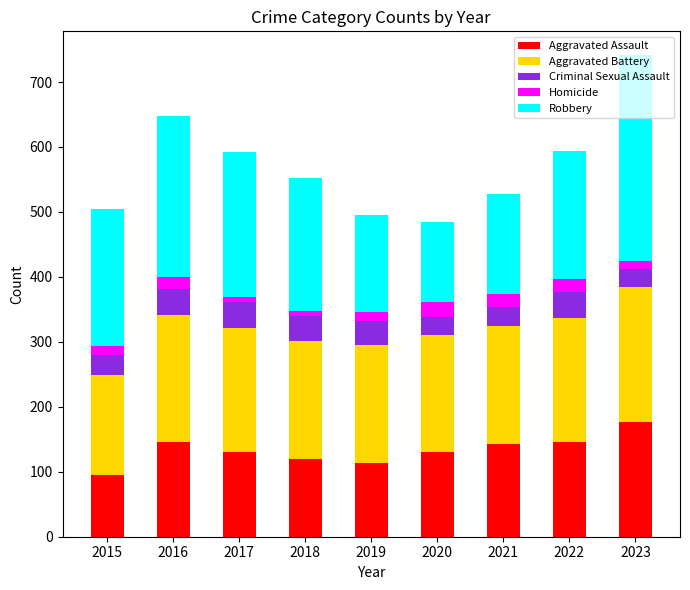

At which label does Aggravated Assault reach its peak?

2023